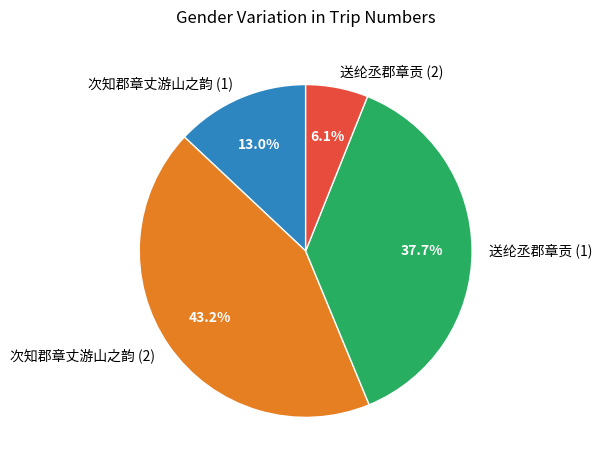

What percentage do 次知郡章丈游山之韵 (1) and 送纶丞郡章贡 (1) together represent?

50.7%